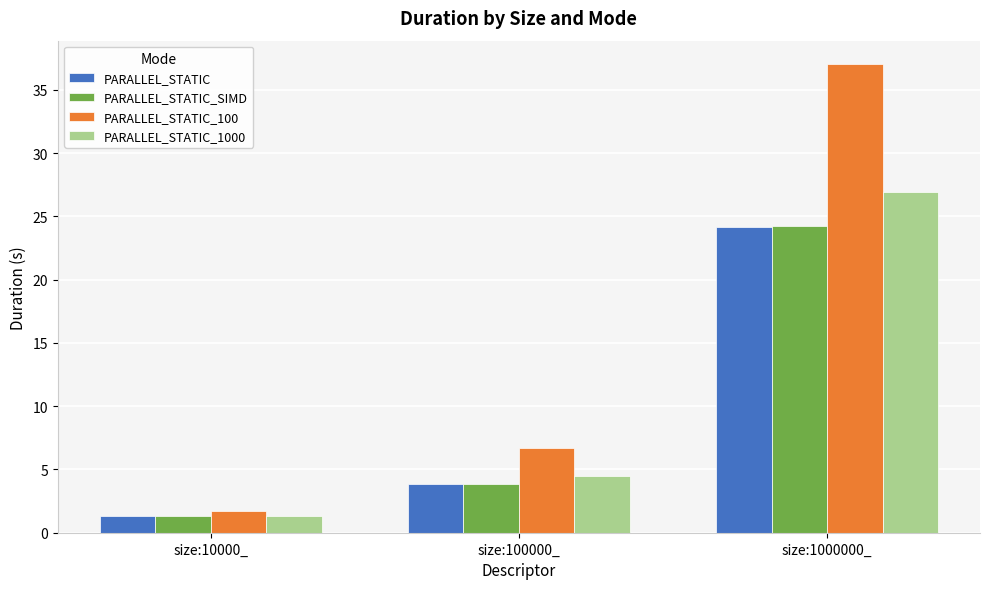

Rank the categories by PARALLEL_STATIC value from highest to lowest.

size:1000000_, size:100000_, size:10000_